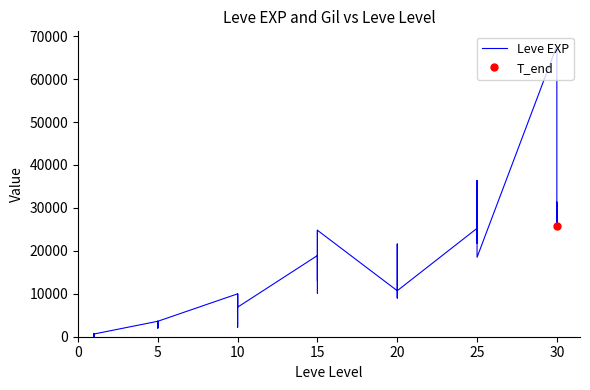

Does the chart display data point markers on the line(s)?

No